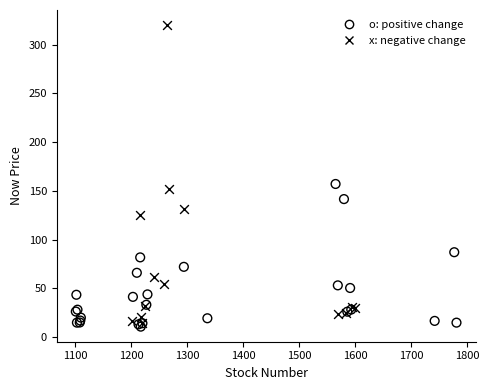

Which series has the widest spread of Y values?

x: negative change